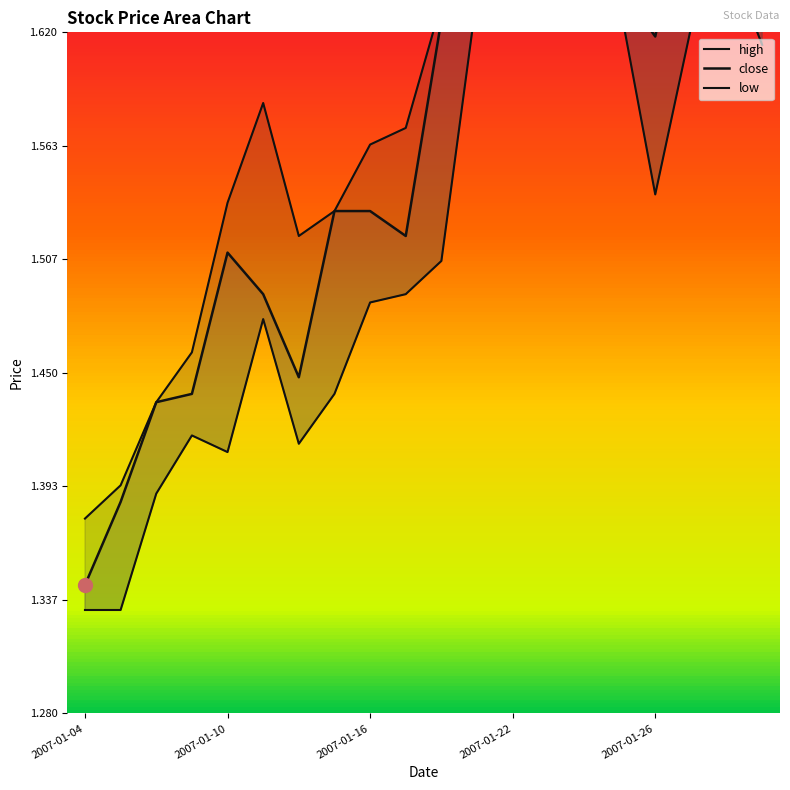

How many series are shown in this chart?

3